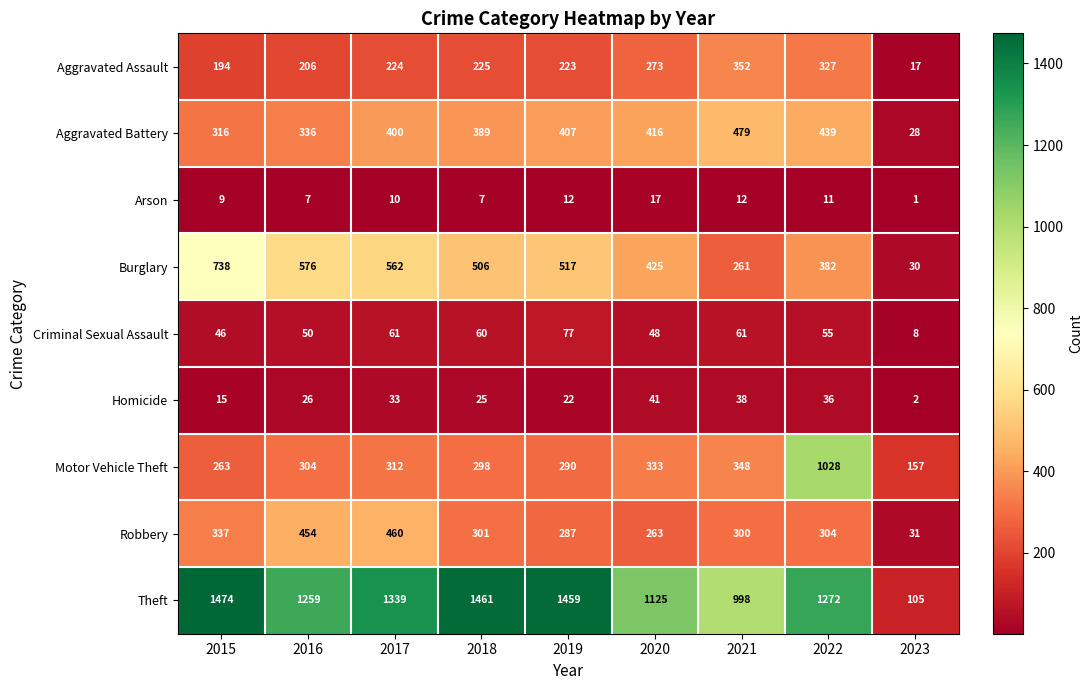

At which label does Theft reach its peak?

2015